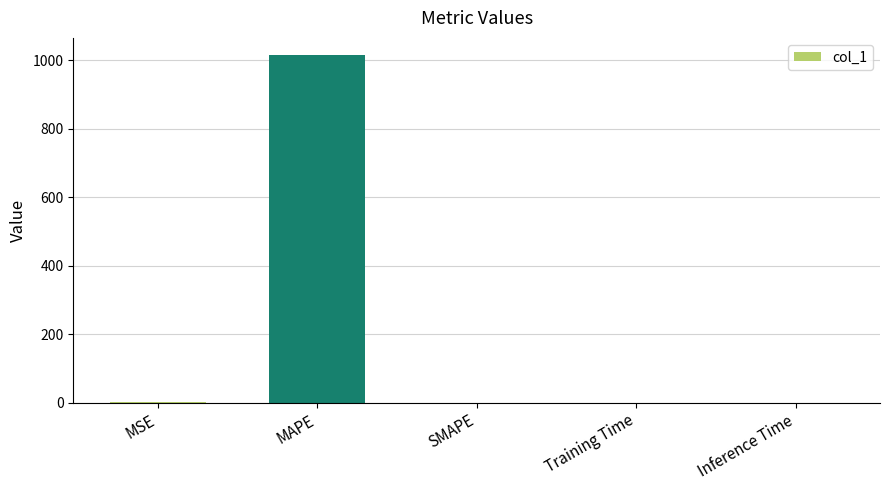

How many data points are above 0?

4